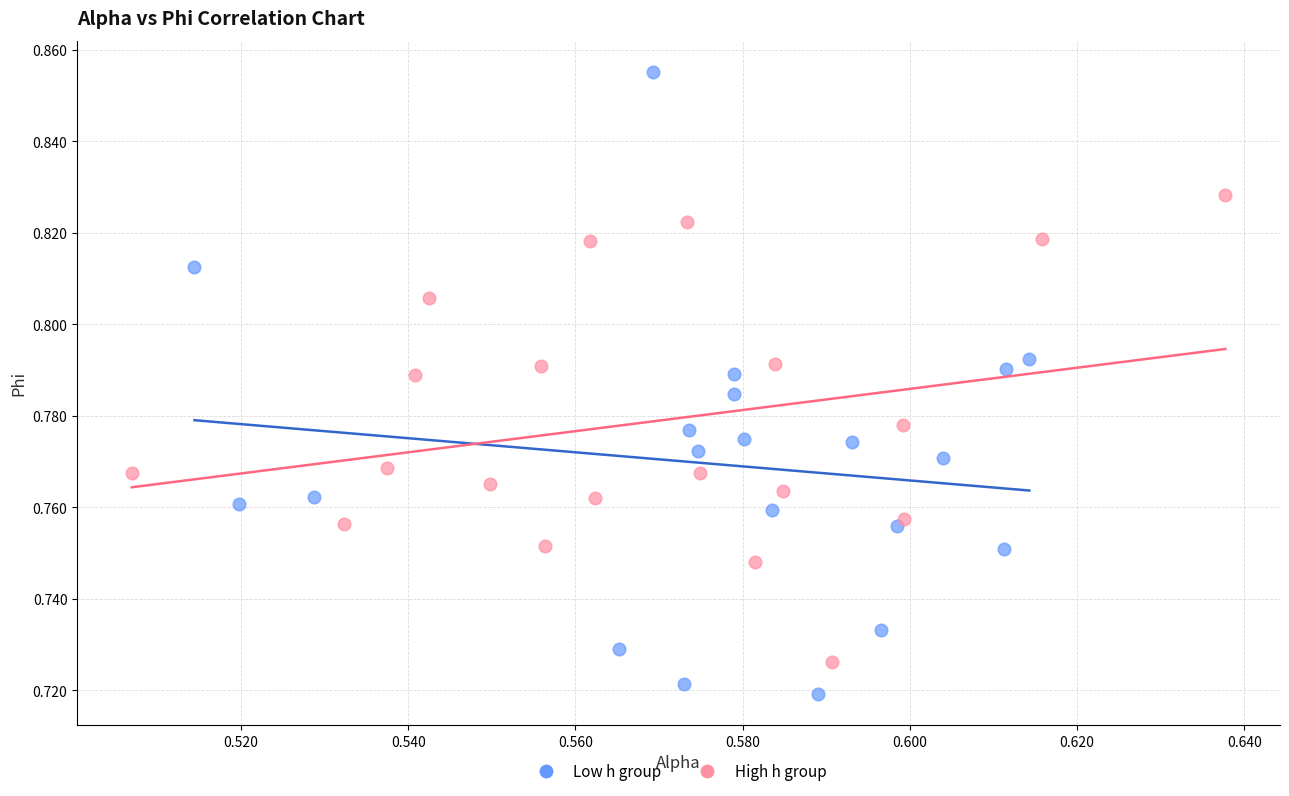

Which series contains the highest Y value?

Low h group